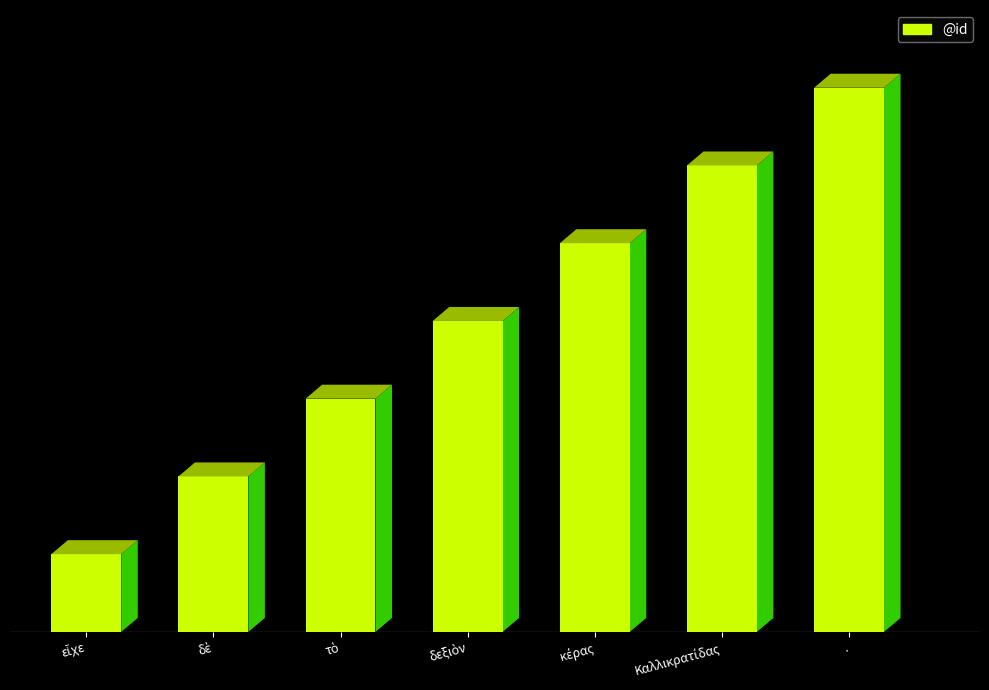

Which category has the lowest value across all series?

εἶχε